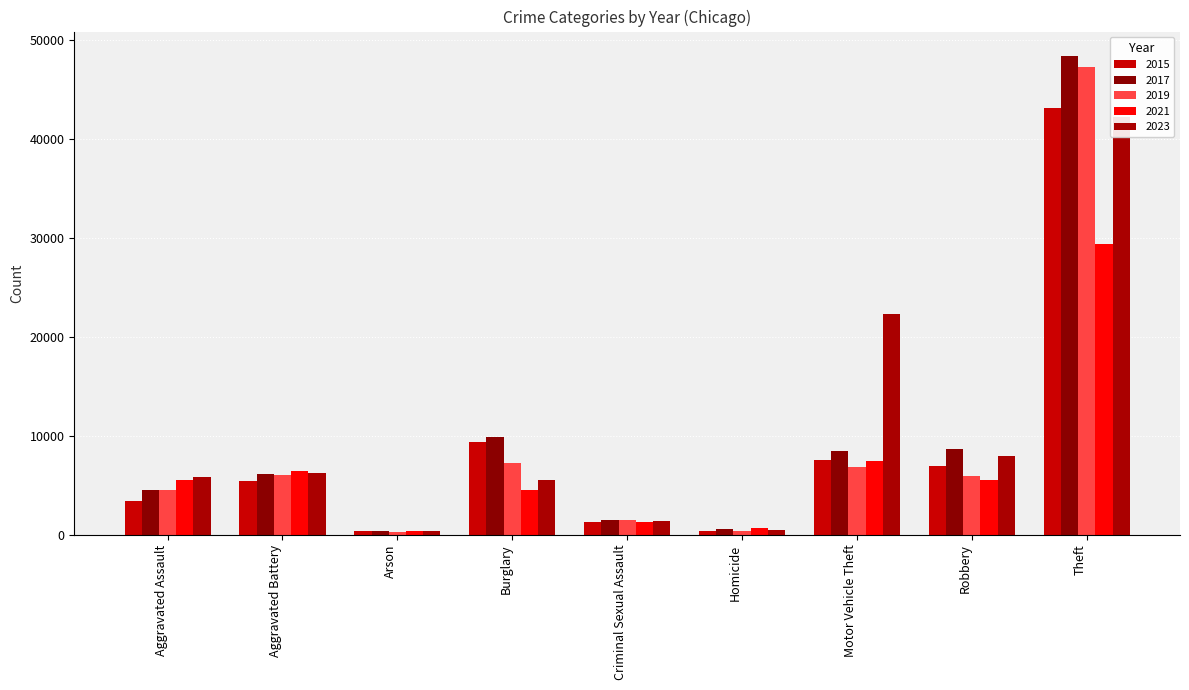

How many groups of bars are there?

9